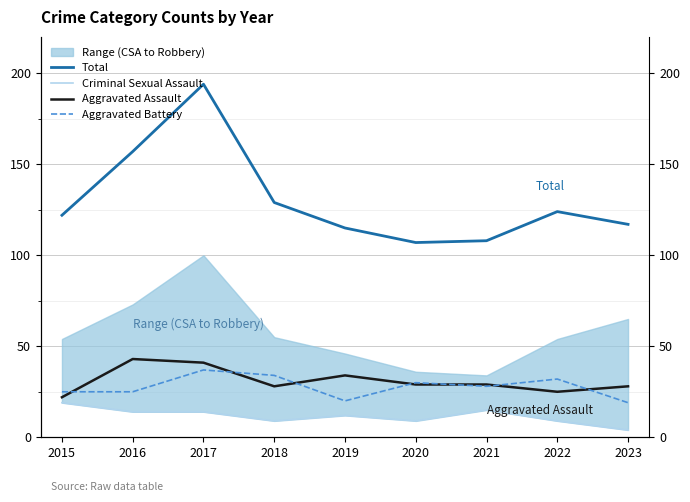

Where is the first local maximum for Total?

2017